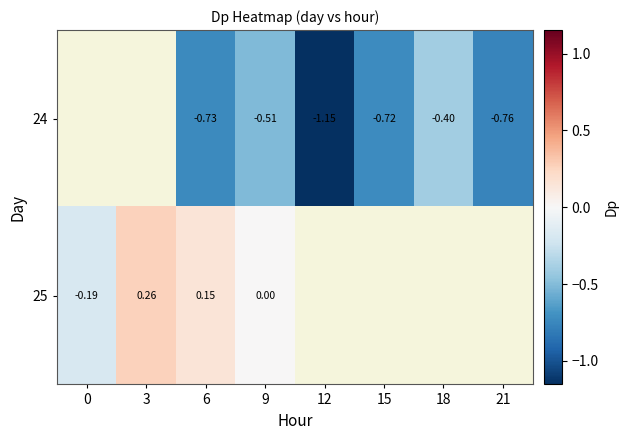

What is the maximum value shown in the chart?

0.3